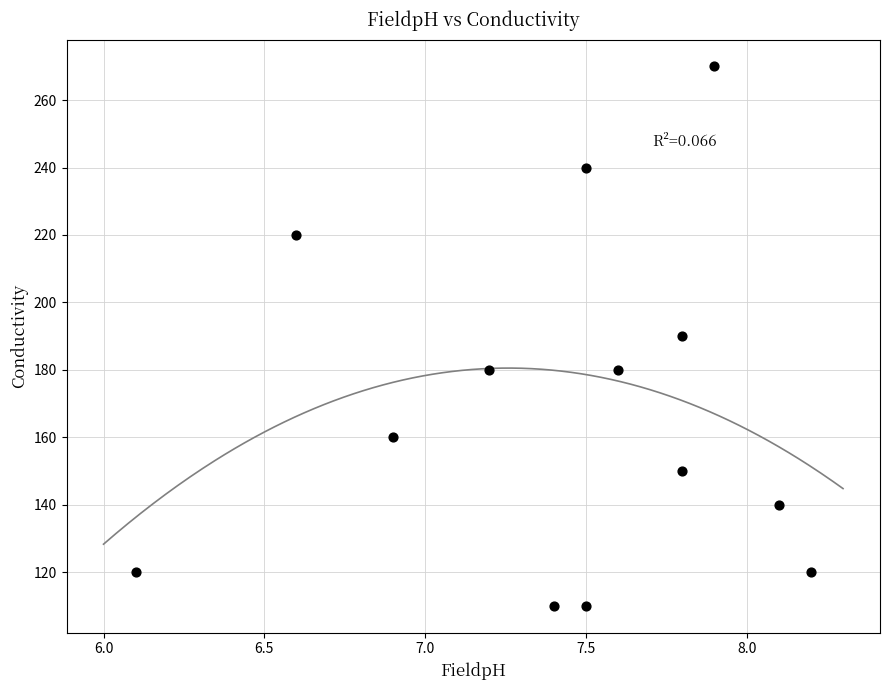

What is the range of Y values (max minus min)?

160